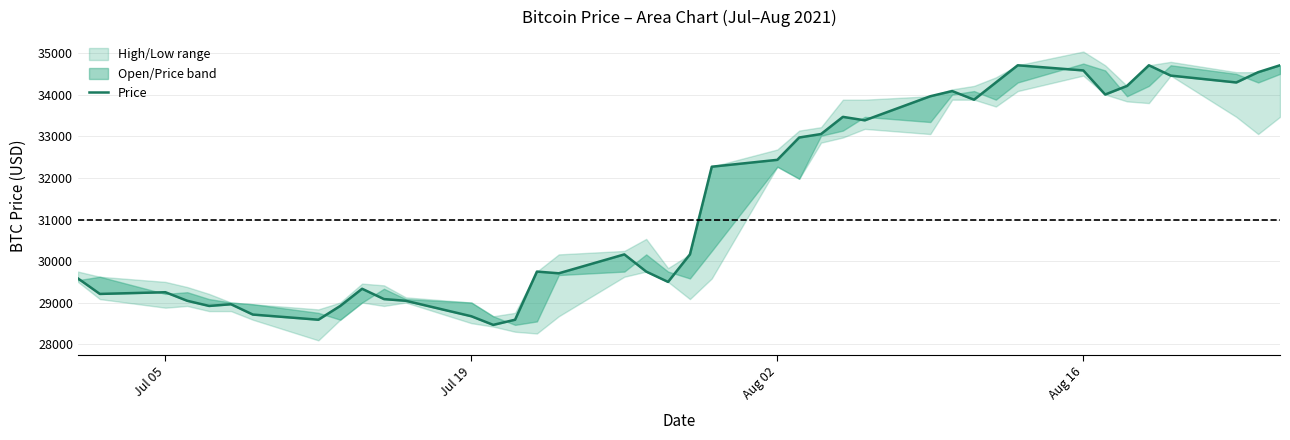

What is the label of the 1st point from the left?

Jul 05